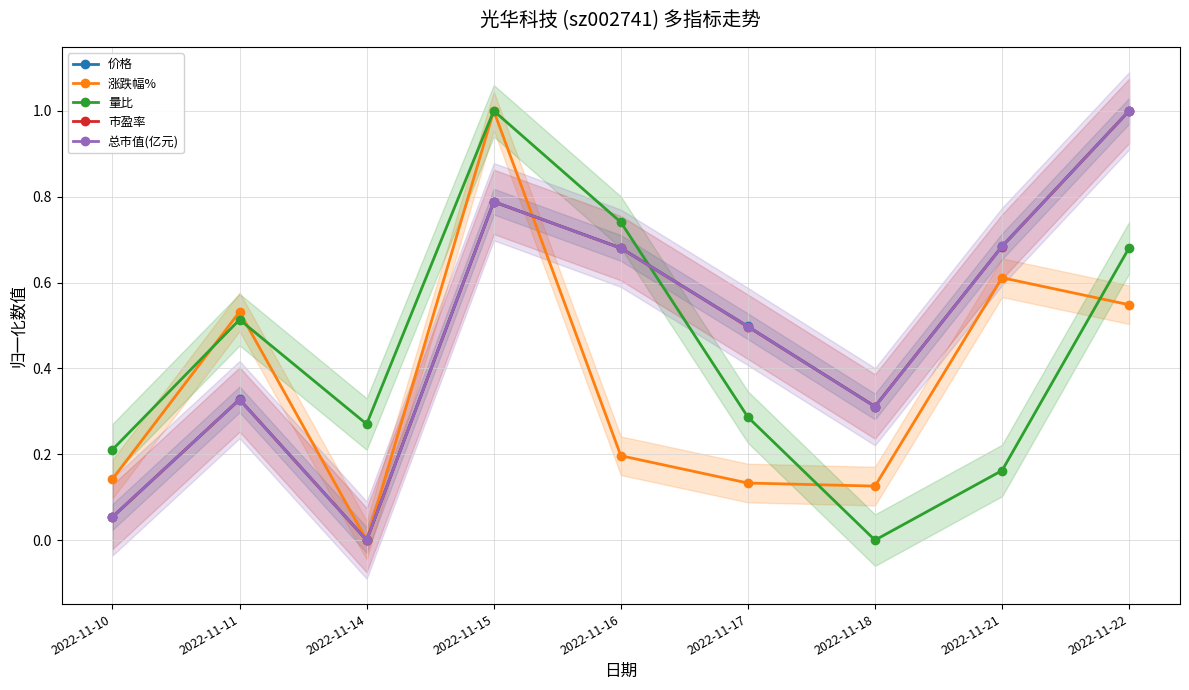

Is it true that 市盈率 equals 0.3 at 2022-11-11?

True